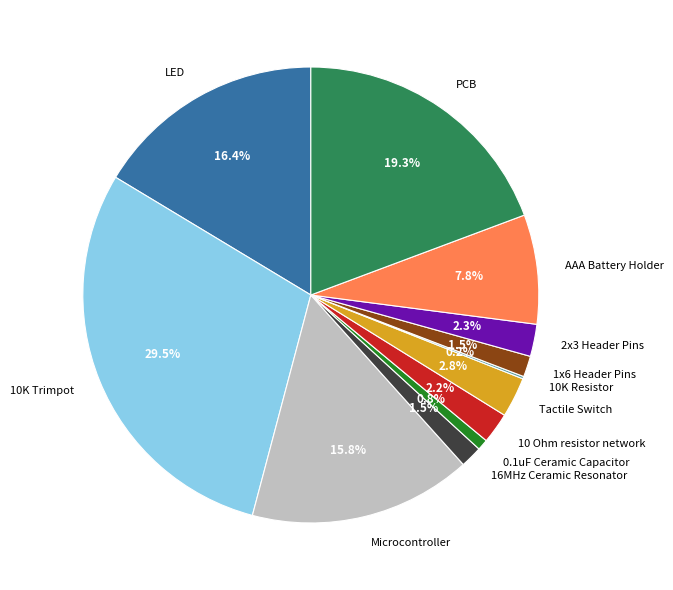

To the nearest percent, what portion does 10 Ohm resistor network represent?

2%